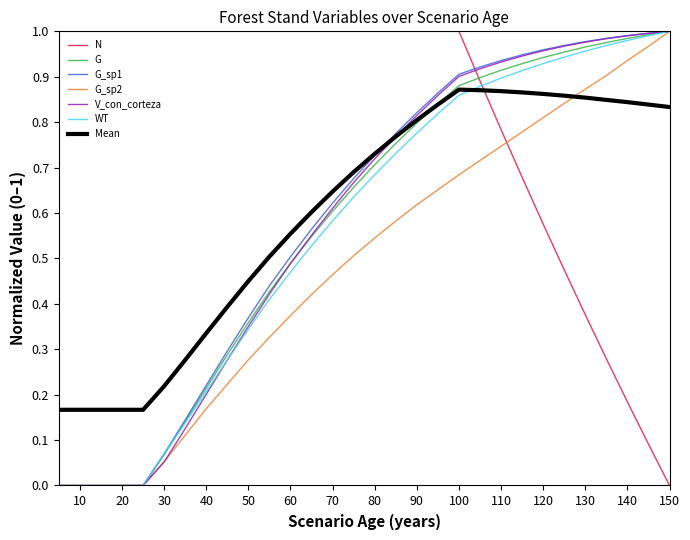

At how many categories does at least one series exceed 0?

30